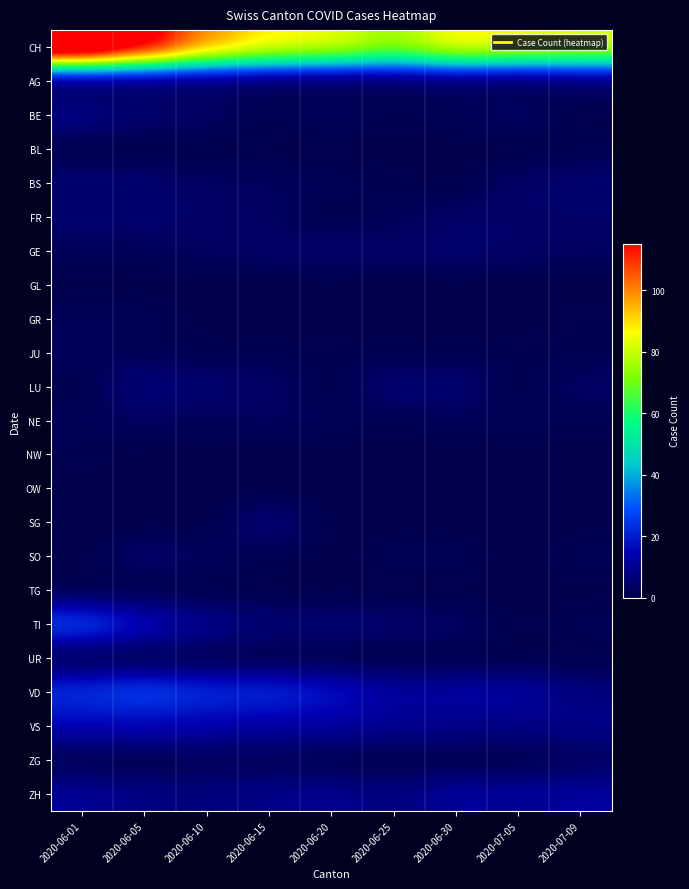

List the series in order of their peak value, highest first.

CH, TI, VD, VS, ZH, BE, LU, SG, BS, FR, GE, SO, AG, JU, NE, GR, ZG, BL, NW, GL, OW, TG, UR